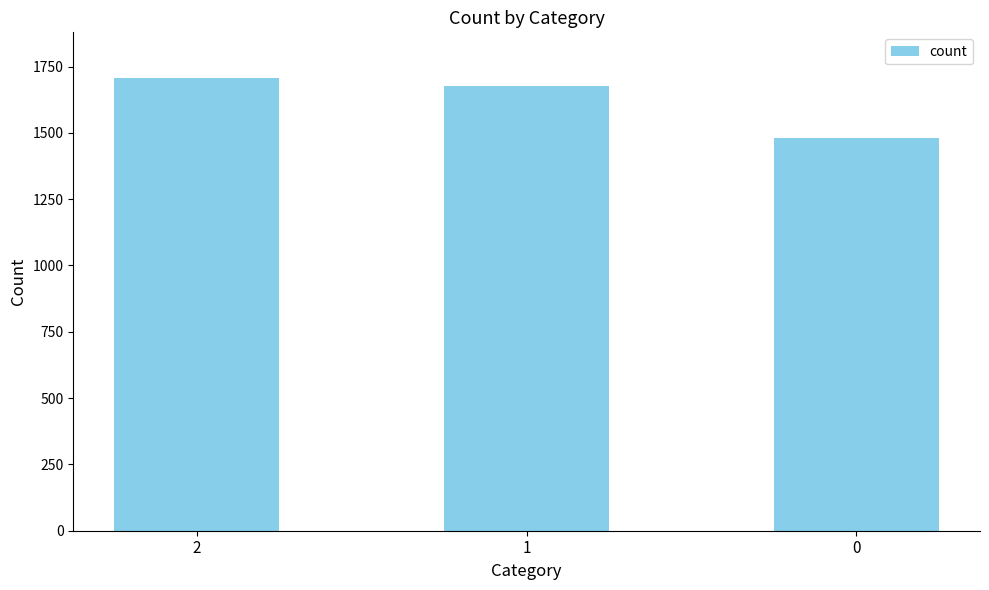

How many distinct data groups are displayed?

1